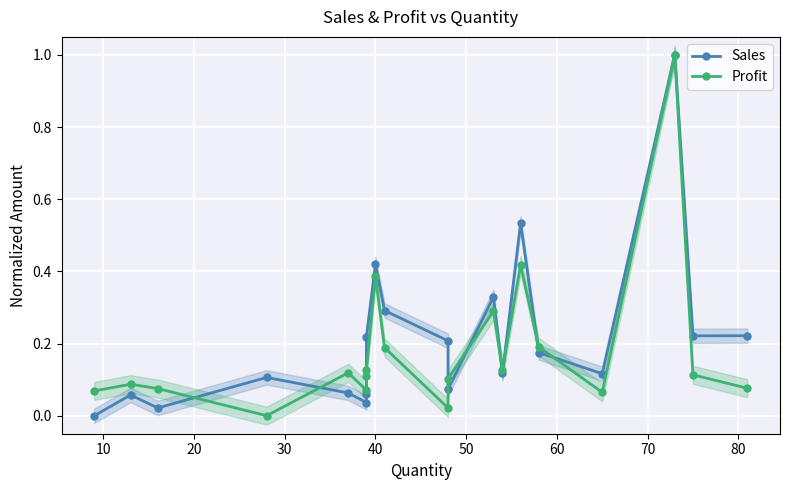

How many values in Profit are above zero?

19